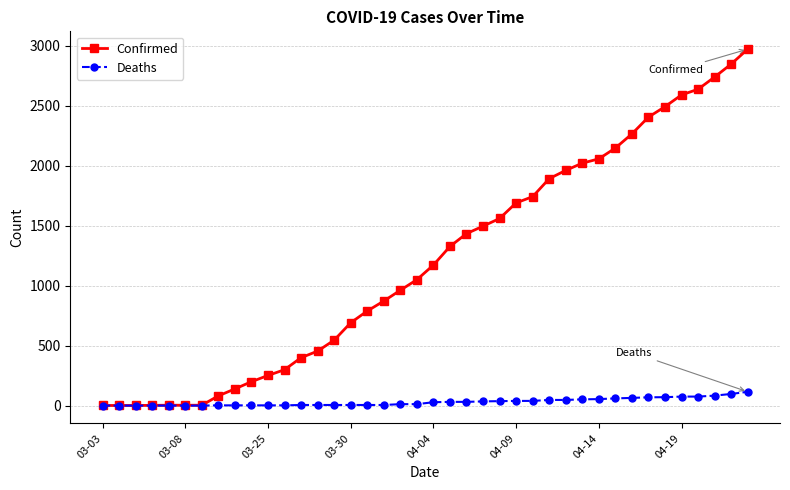

Which series has the widest spread of values?

Confirmed